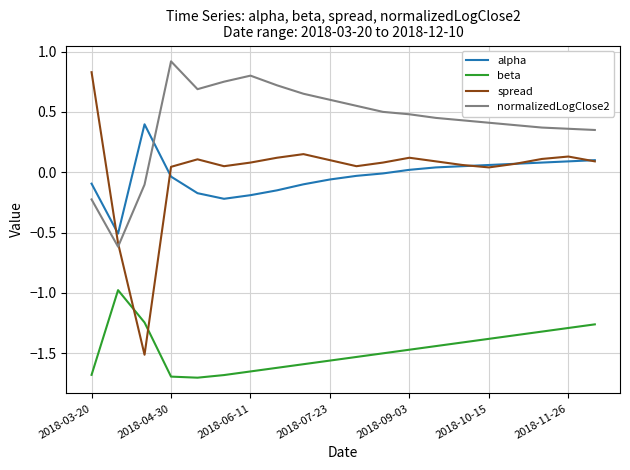

What is the smallest value displayed?

-1.7